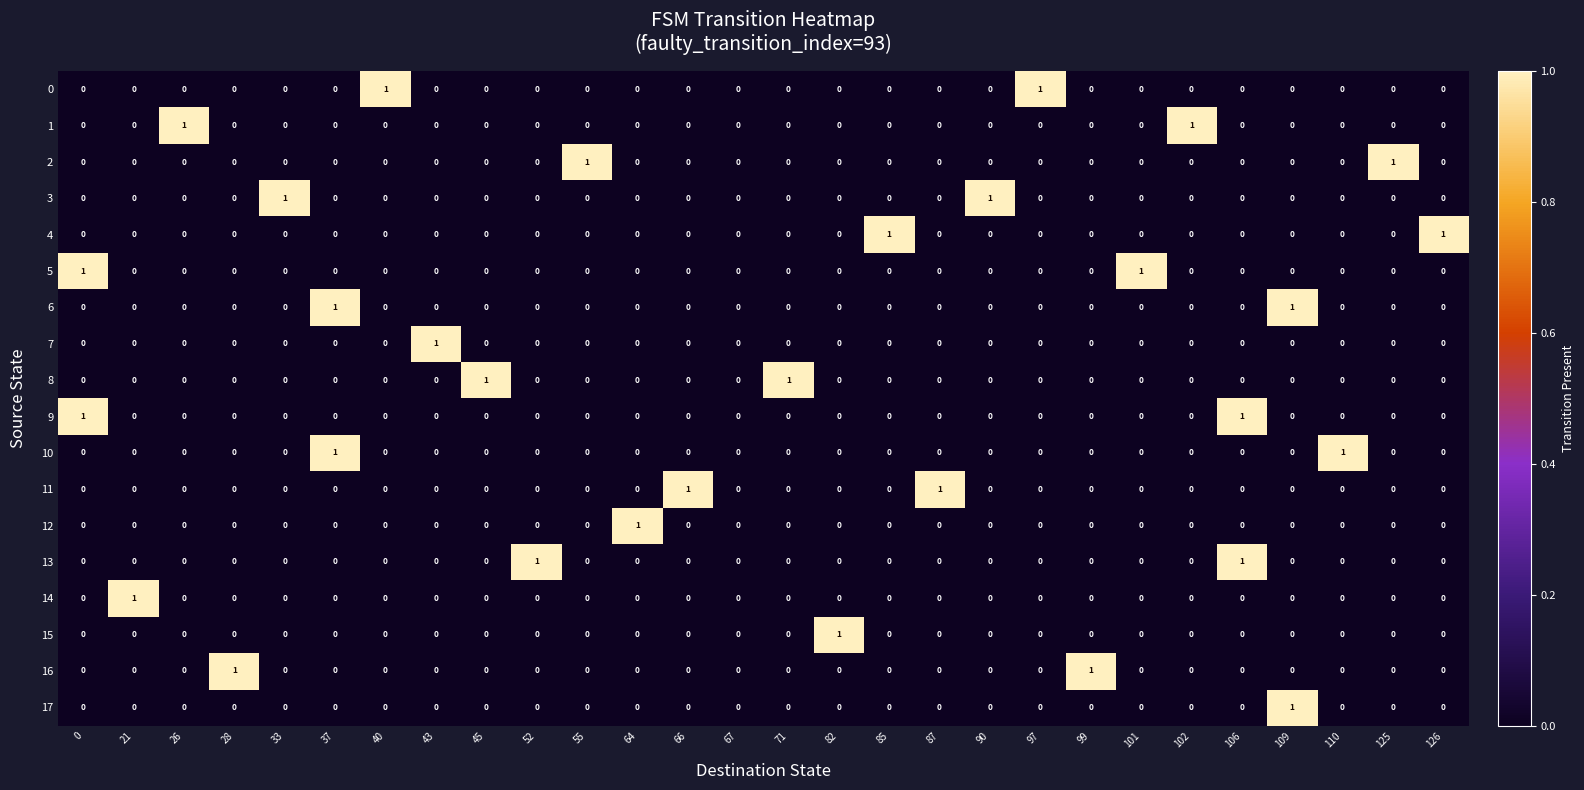

Count the number of data series in this chart.

18